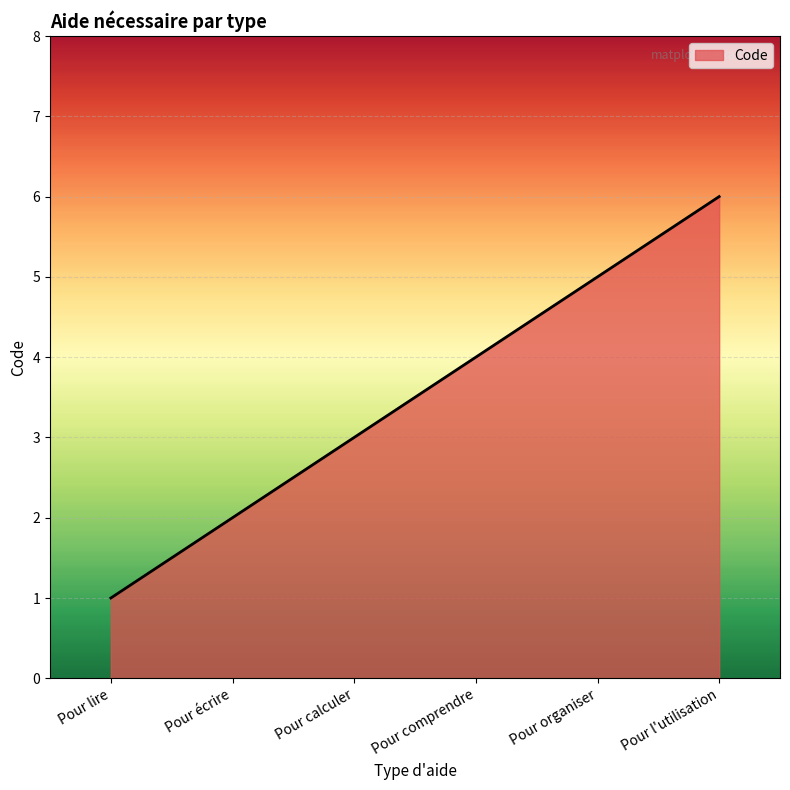

List the labels in order of value, smallest first.

Pour lire, Pour écrire, Pour calculer, Pour comprendre, Pour organiser, Pour l'utilisation